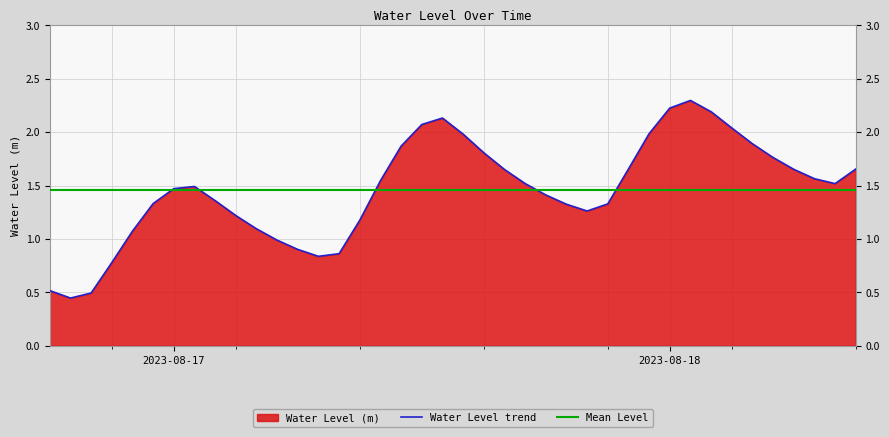

Count the number of values greater than 1.

32